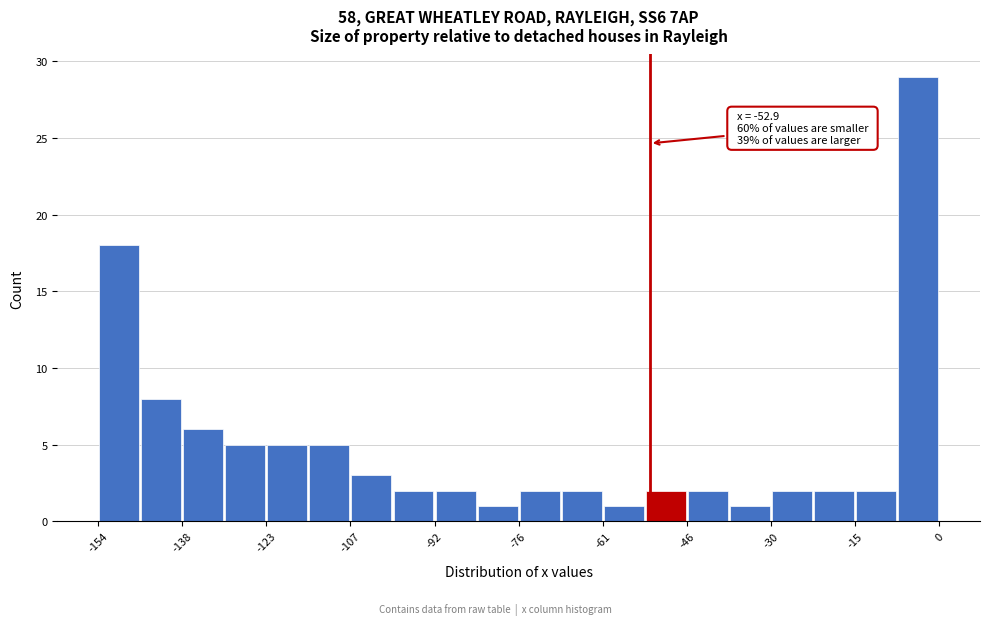

Around what value on the x-axis is the tallest bar? Give the approximate position of its centre, as read against the axis.

-4